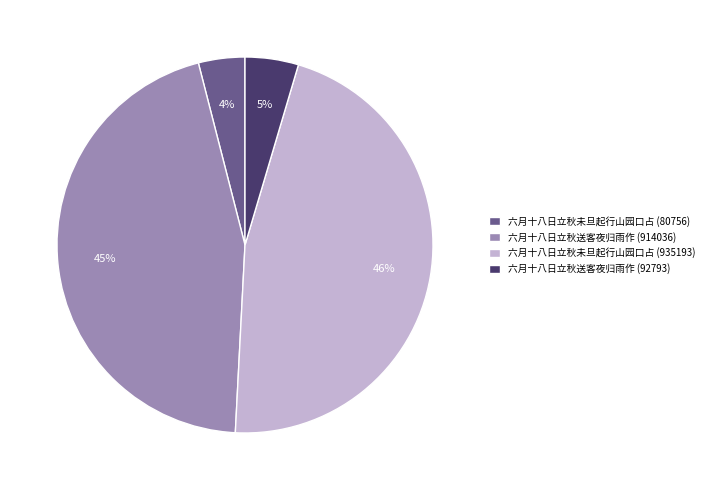

To the nearest percent, what is the average slice percentage?

25%